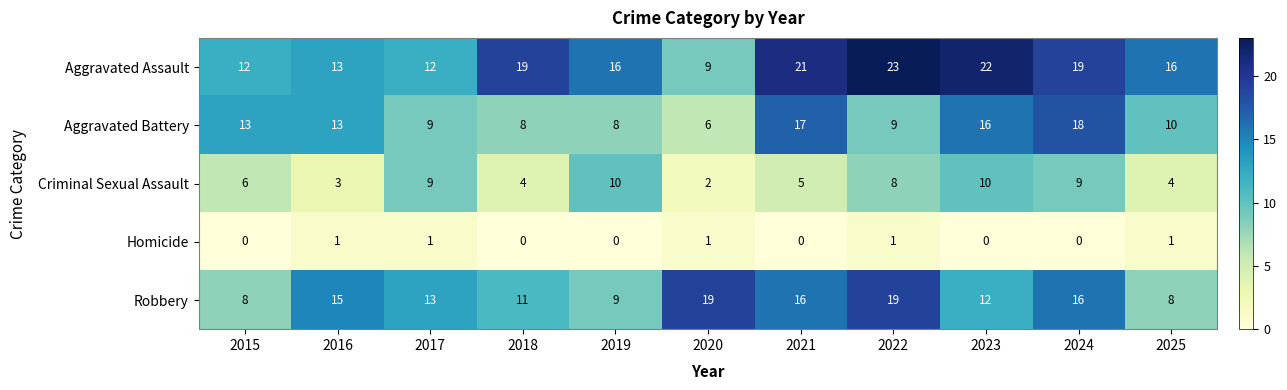

Which series has the largest total across all categories?

Aggravated Assault